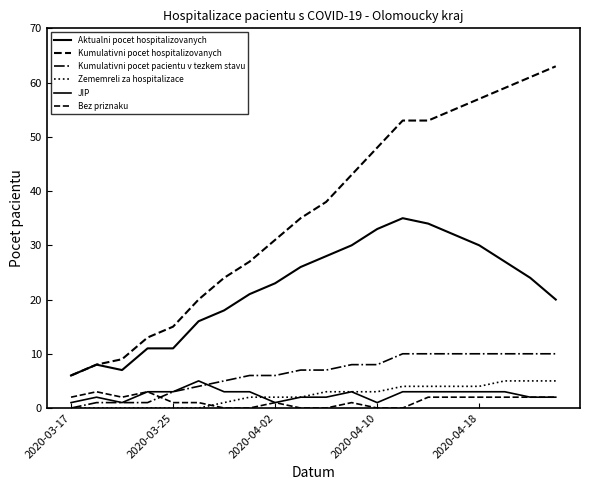

Does the chart display data point markers on the line(s)?

No